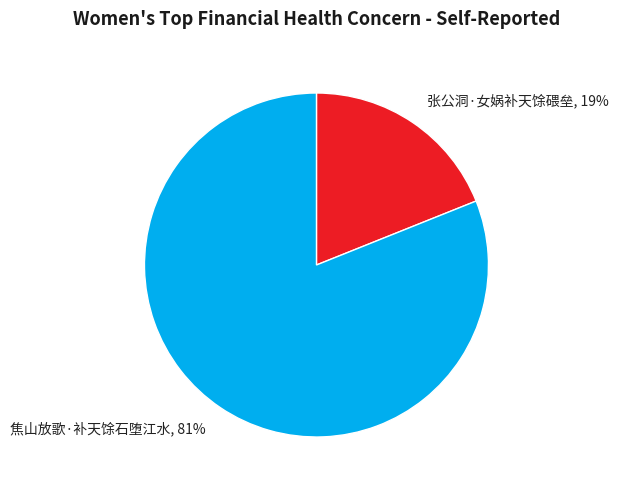

Which slice is the largest?

焦山放歌·补天馀石堕江水